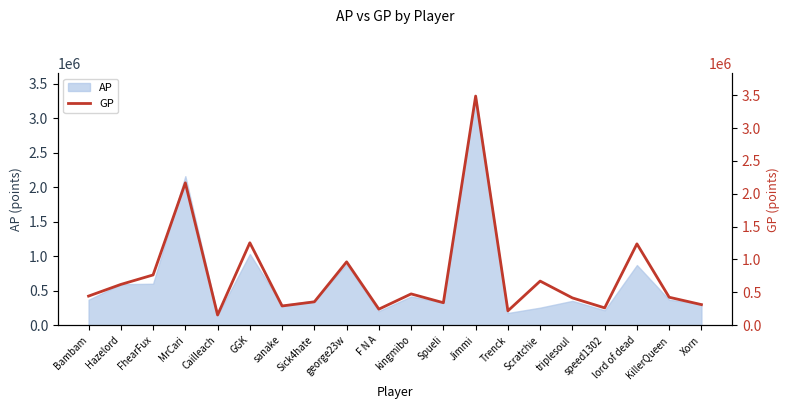

What is the difference between the maximum and minimum values?

3332137